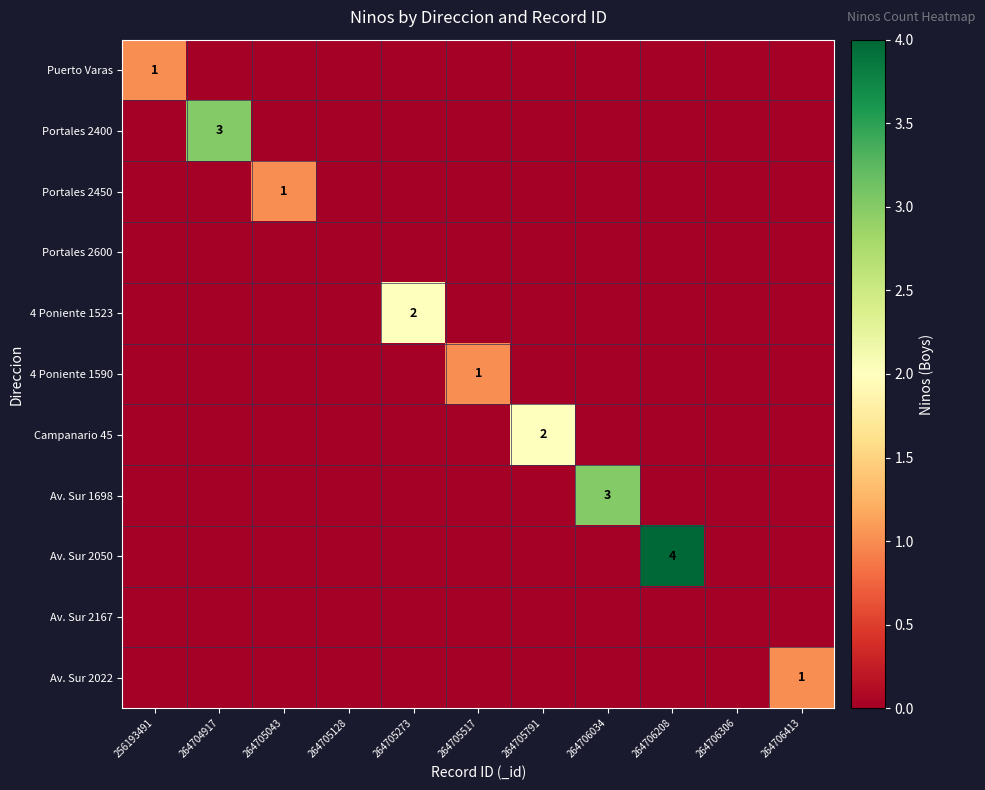

The 4 Poniente 1590 series shows 0 at 264705791. True or false?

True